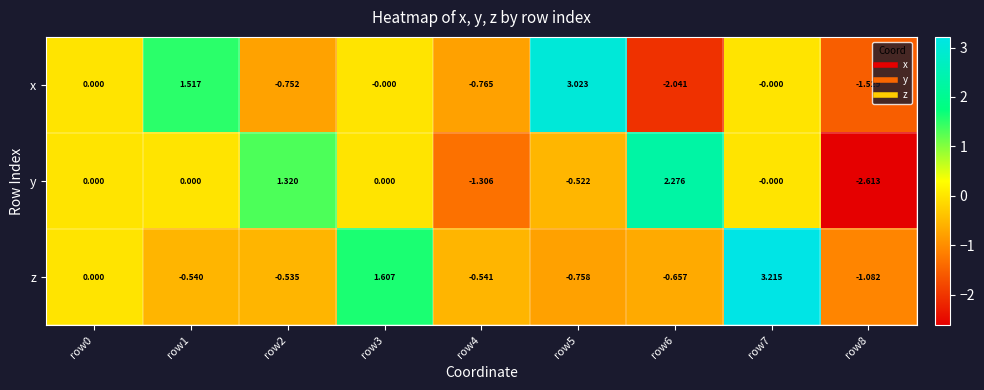

Is the value of z at row0 greater than the value of y at row8?

Yes